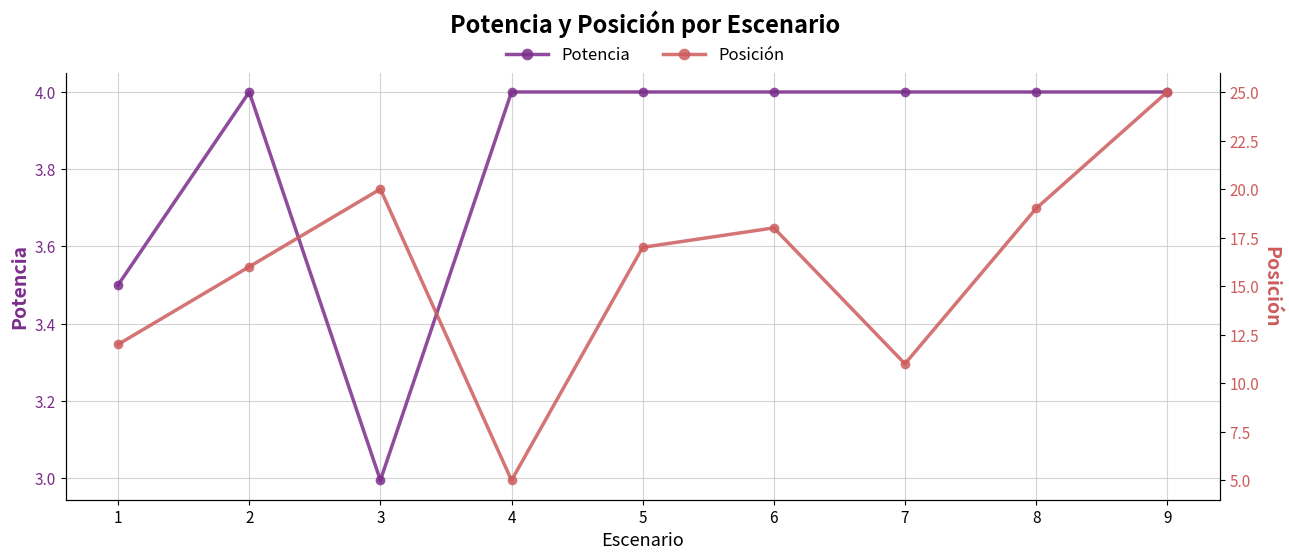

Which has a higher value, 1 or 2?

2